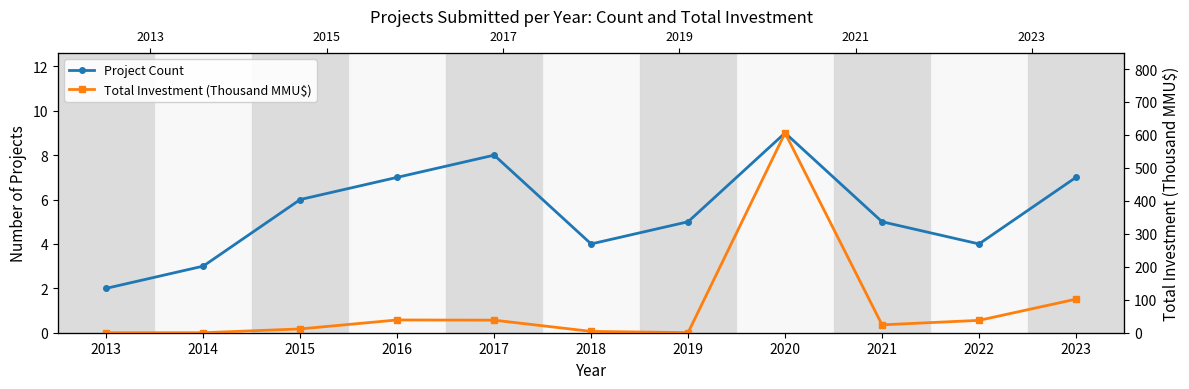

What is the difference between the maximum and second lowest values in the Project Count series?

6.0